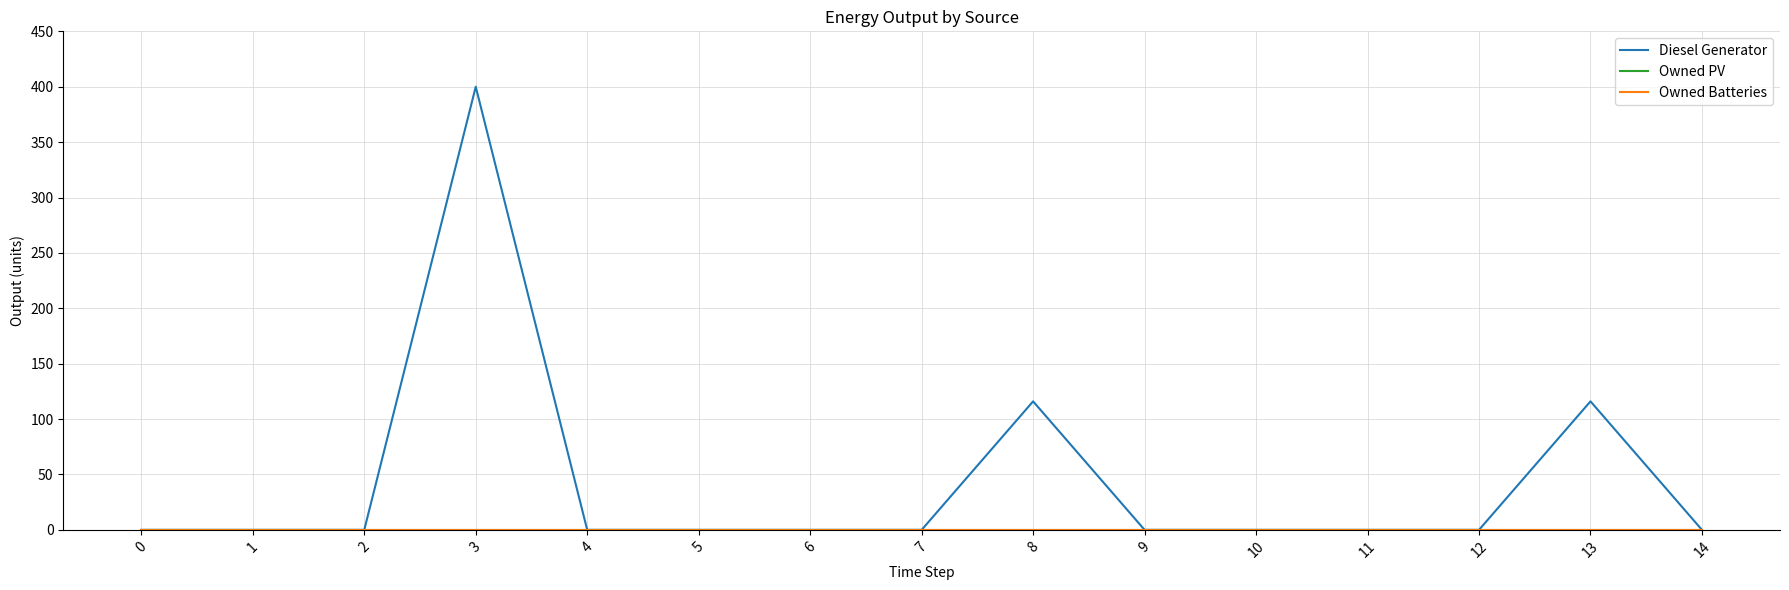

Is this an area chart (filled region under the line)?

No